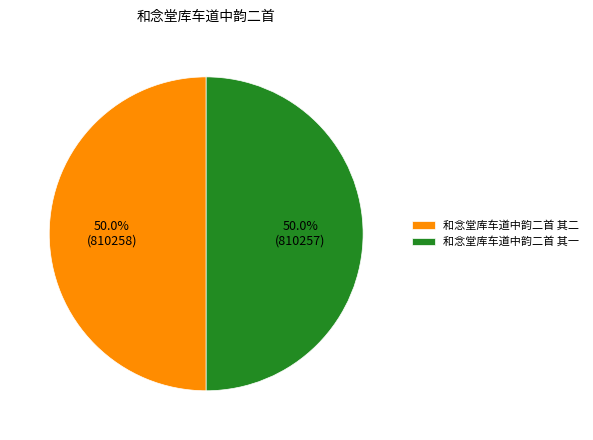

How much of the chart is everything except 和念堂库车道中韵二首 其一?

50.0%